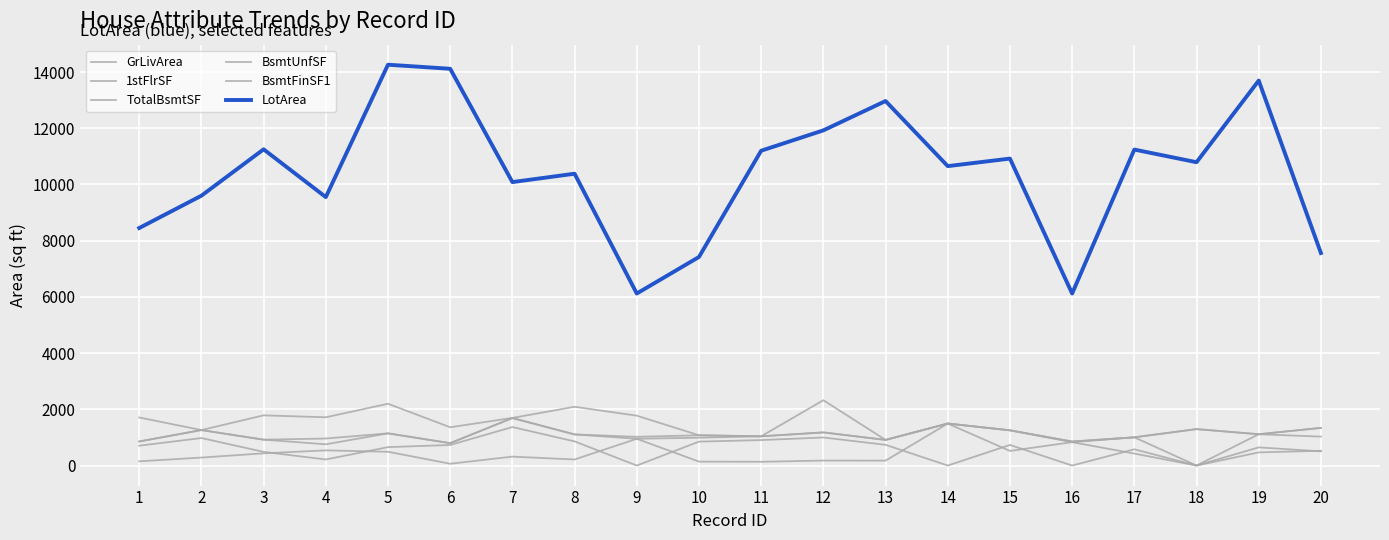

What is the average value of the BsmtFinSF1 series?

598